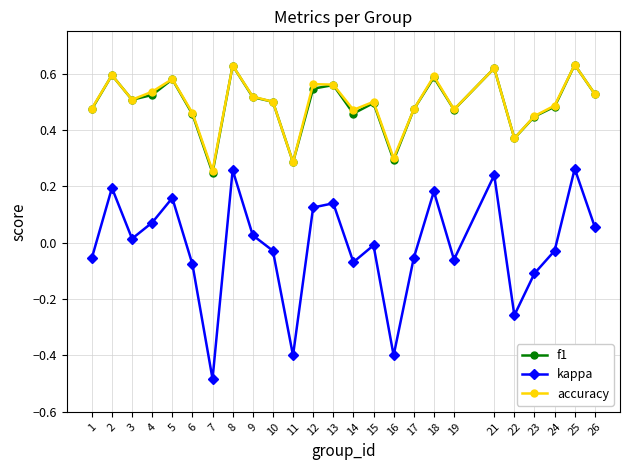

The value of accuracy at 17 is 0.7. True or false?

False